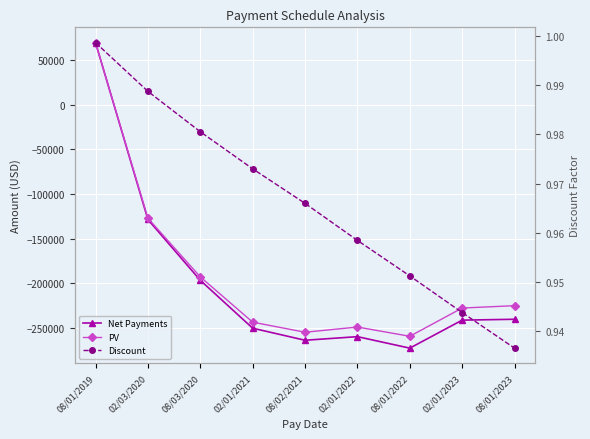

What is the sum of all Discount values?

8.7